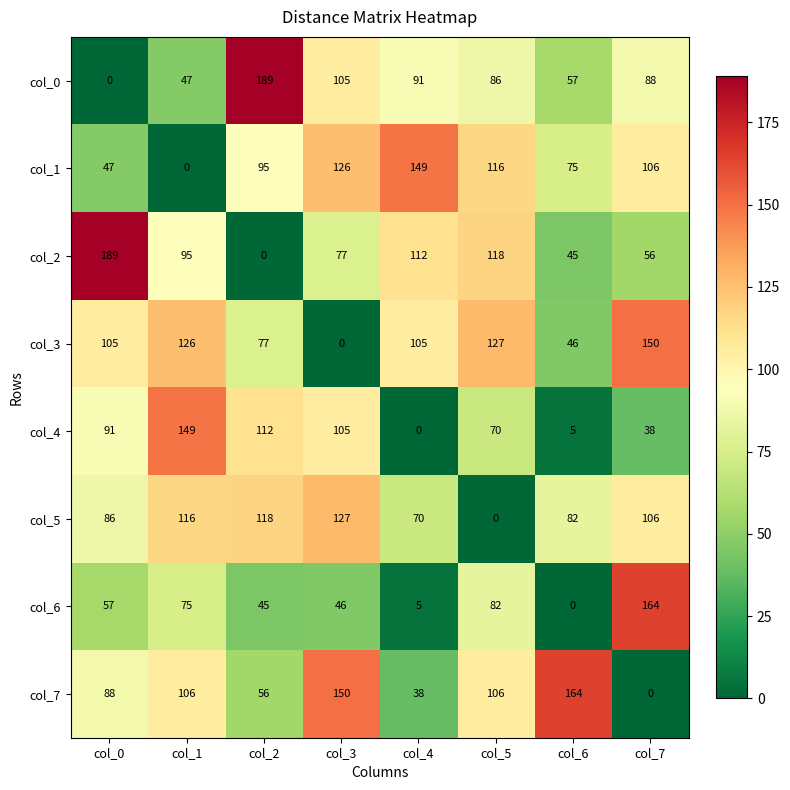

Where is col_2 nearest to the value 94?

col_1